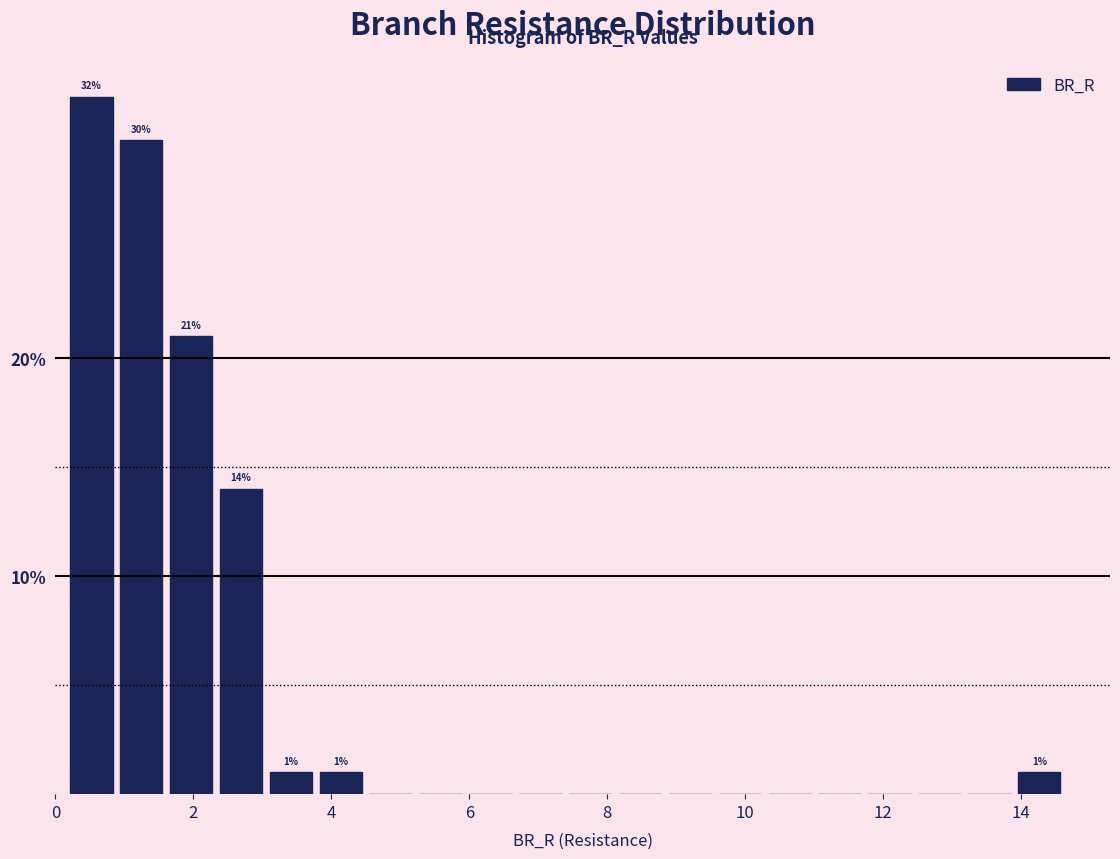

Read against the x-axis, roughly where is the centre of the tallest bar?

0.6